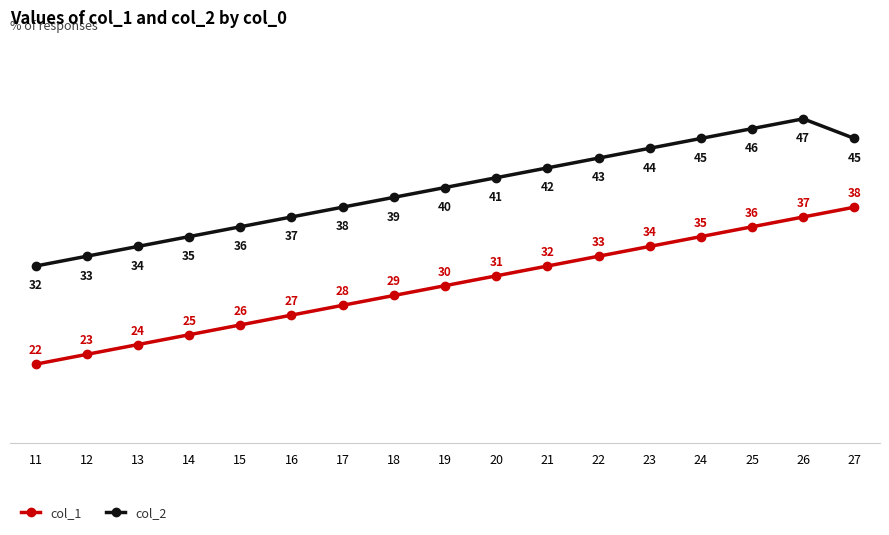

What is the average value of the col_1 series?

30